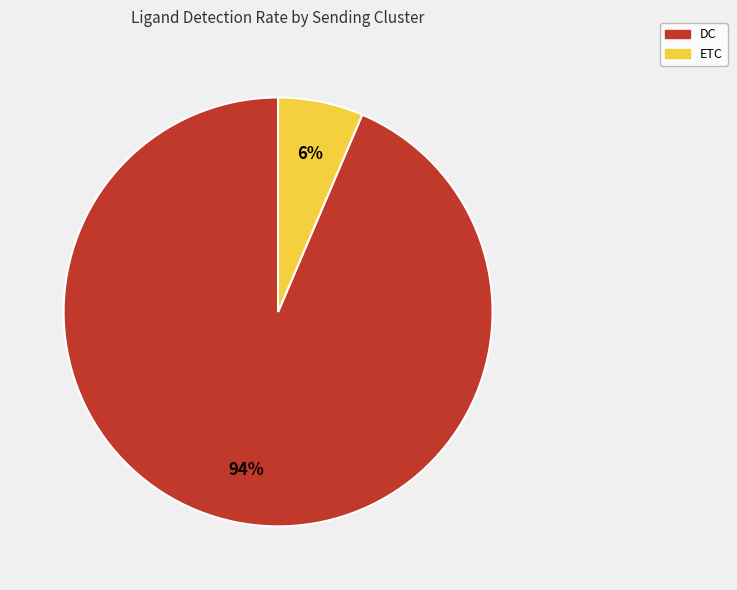

How many segments does this pie chart have?

2